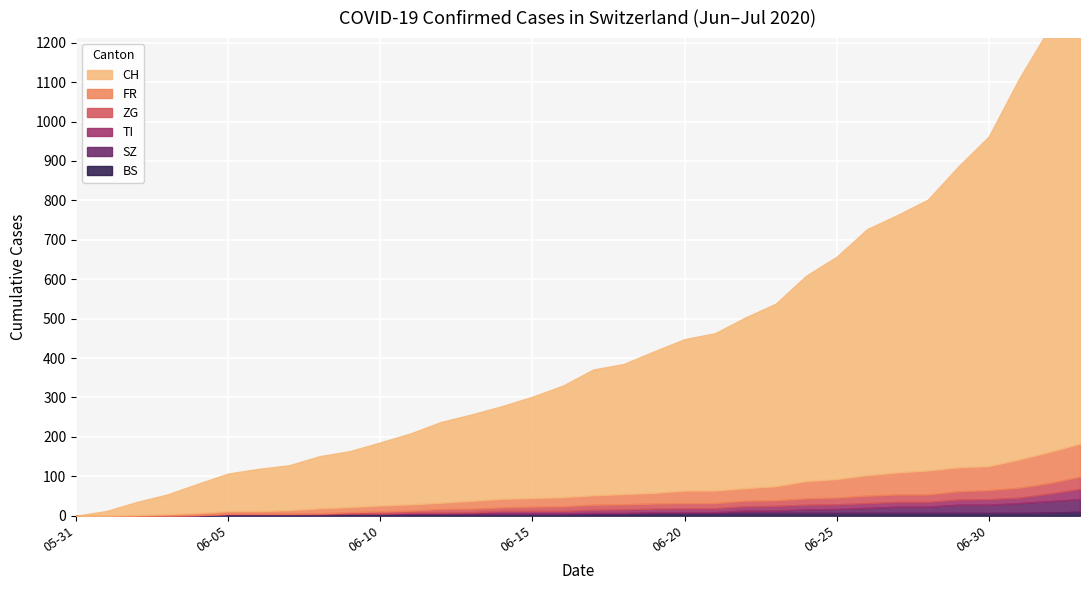

Rank the series by their maximum value, from highest to lowest.

CH, FR, SZ, ZG, TI, BS